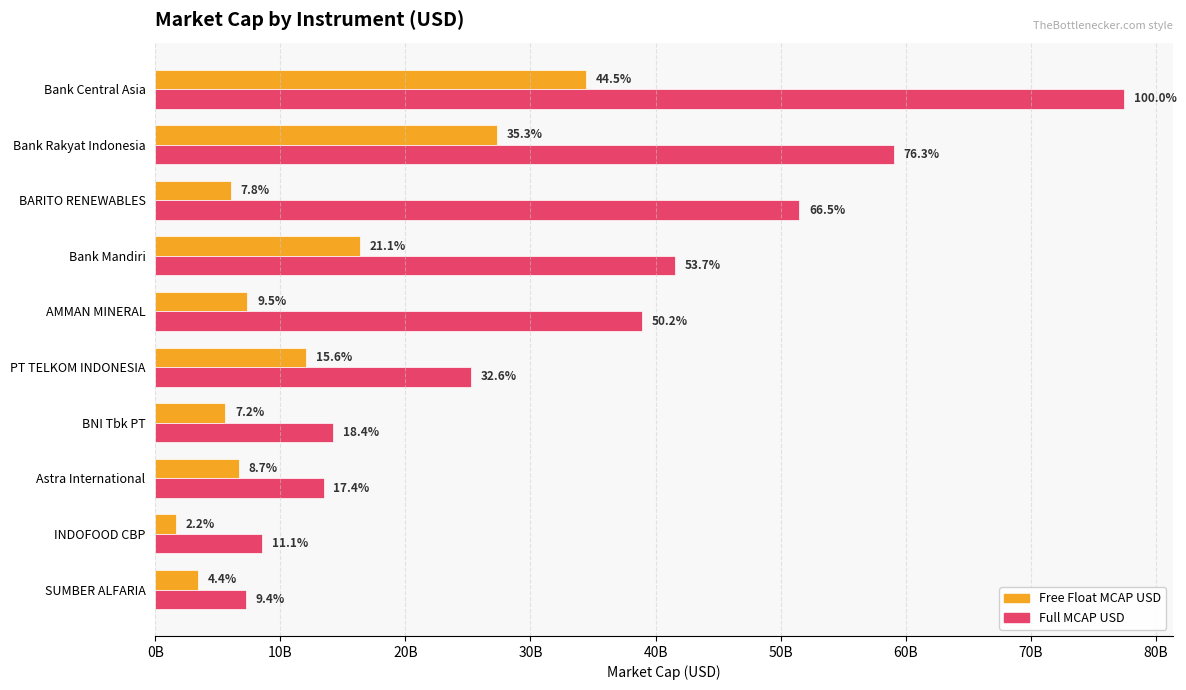

What are all the series names shown in the legend?

Free Float MCAP USD, Full MCAP USD